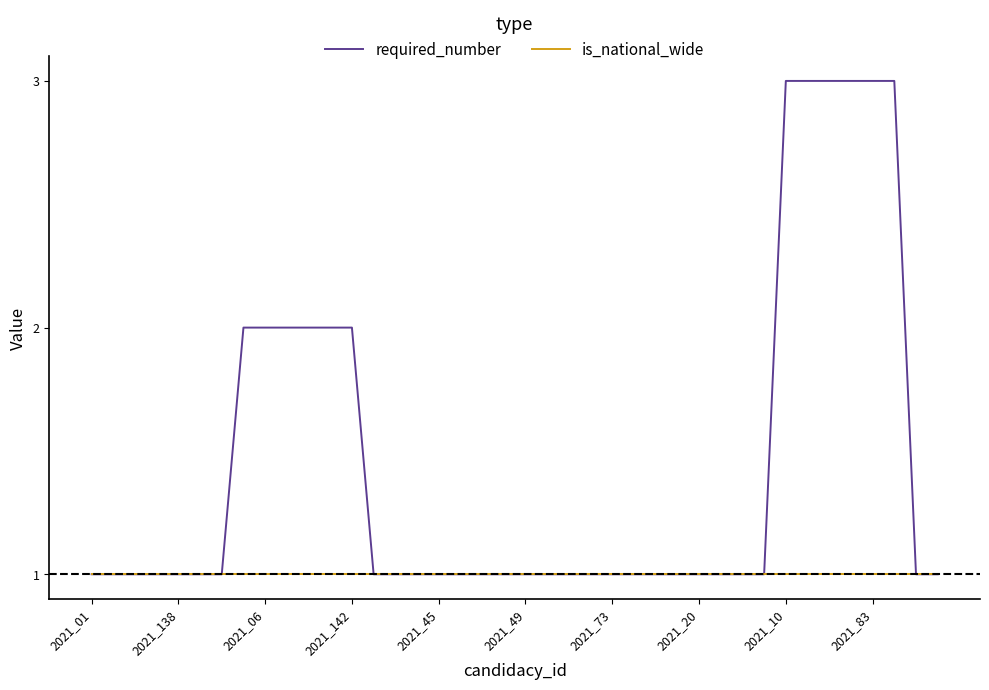

What is the highest value of the required_number series?

3